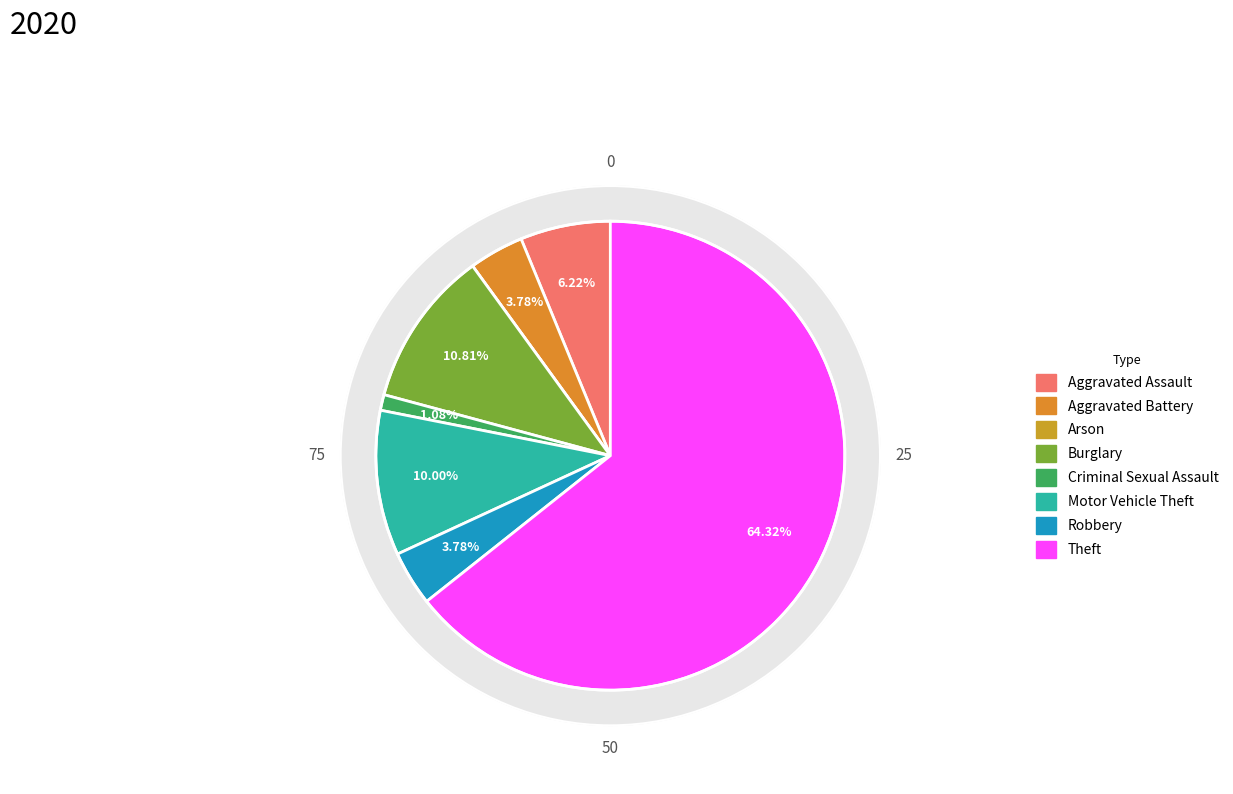

Which category has the biggest portion of the pie?

Theft